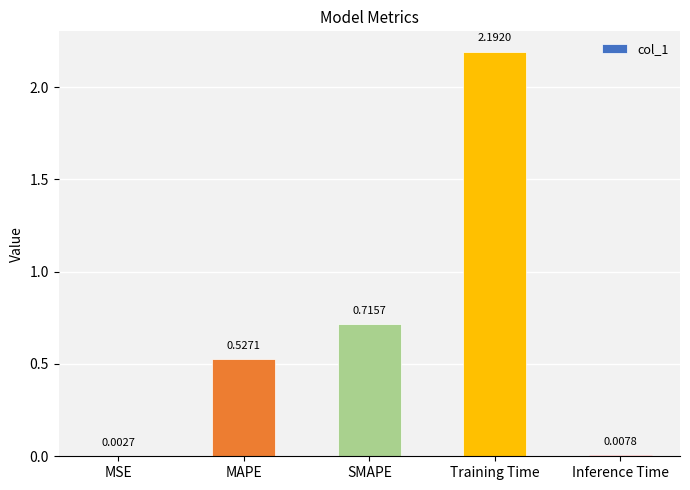

What is the sum of the values at Training Time and Inference Time?

2.2